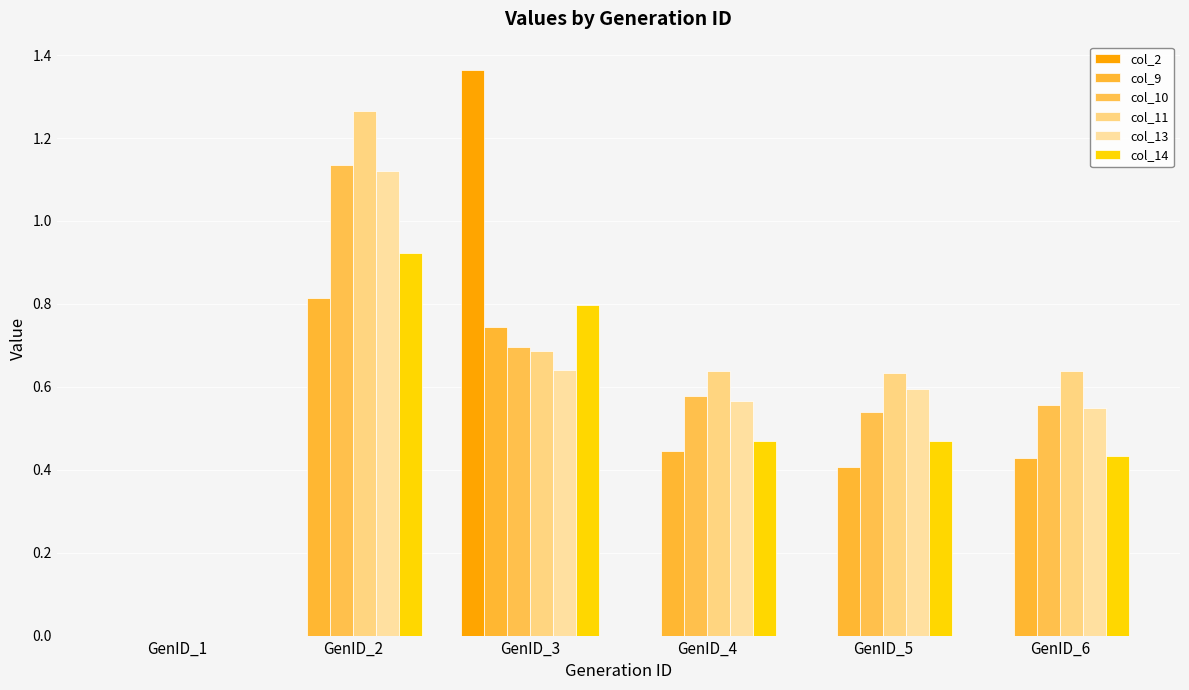

Reading right to left, extract all data points from this chart.

col_2: 0.0	0.0	0.0	1.4	0.0	0.0
col_9: 0.4	0.4	0.4	0.7	0.8	0.0
col_10: 0.6	0.5	0.6	0.7	1.1	0.0
col_11: 0.6	0.6	0.6	0.7	1.3	0.0
col_13: 0.5	0.6	0.6	0.6	1.1	0.0
col_14: 0.4	0.5	0.5	0.8	0.9	0.0